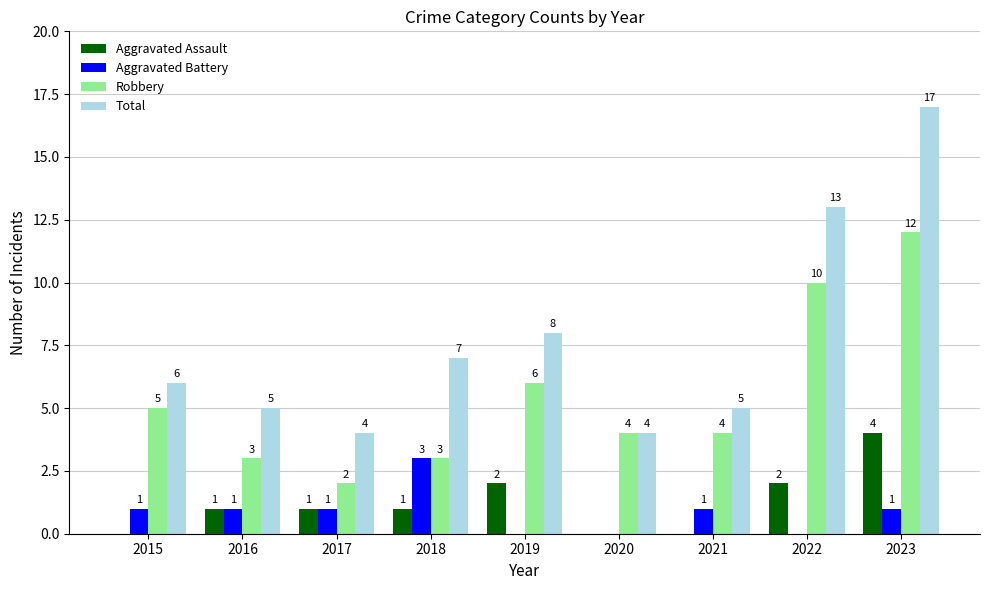

True or false: Robbery has a value of 12 at 2023.

True